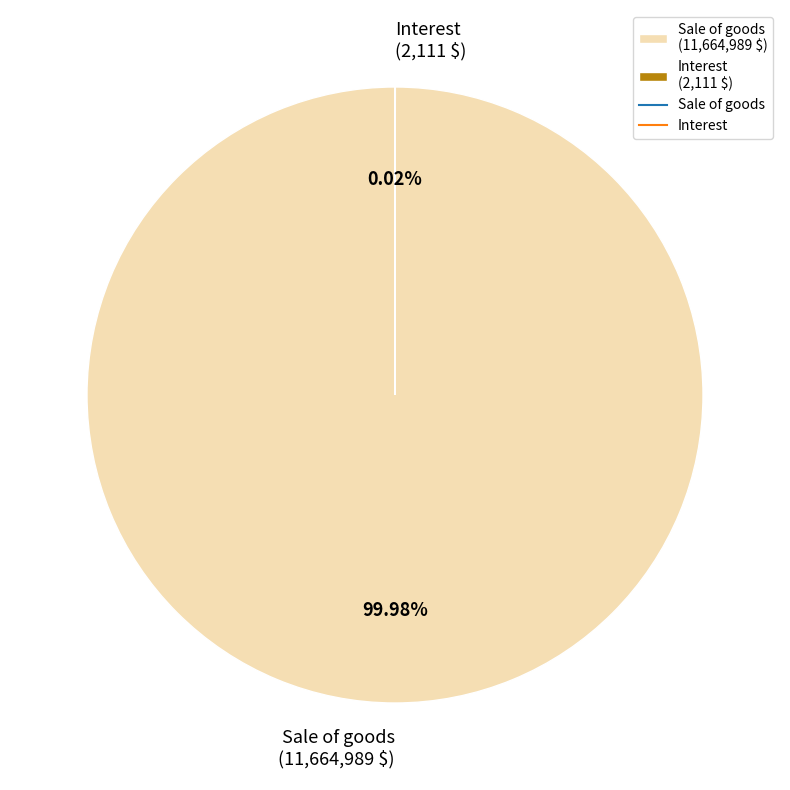

Is Sale of goods the majority of the pie?

Yes